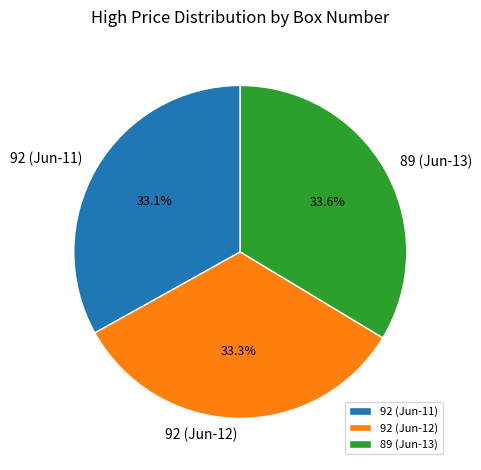

What is the total percentage of 92 (Jun-11) and 92 (Jun-12)?

66.4%